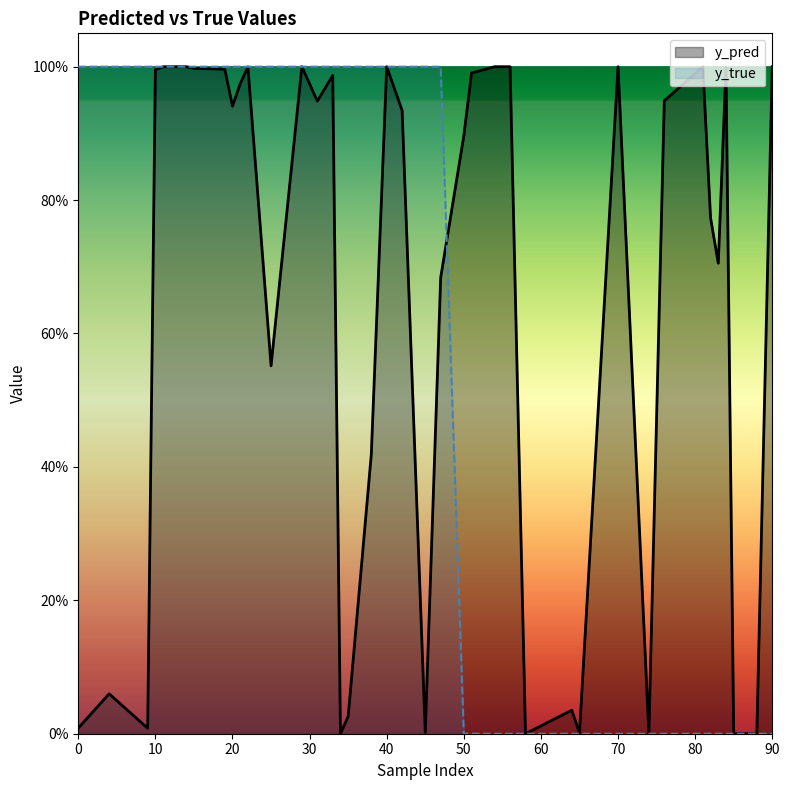

Which series has the largest total across all categories?

y_pred